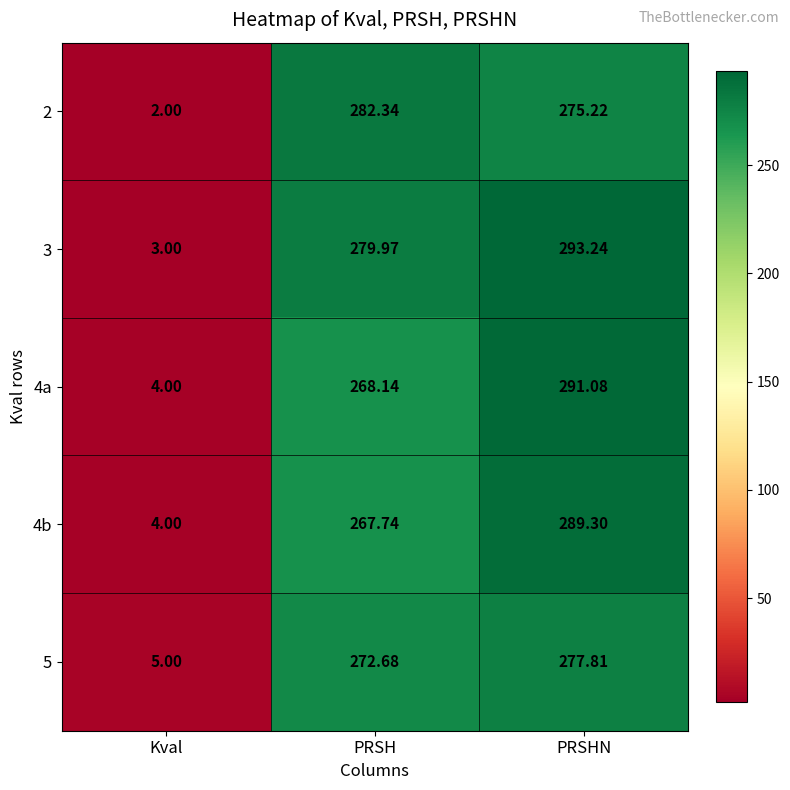

At which label does 5 first exceed 272?

PRSH